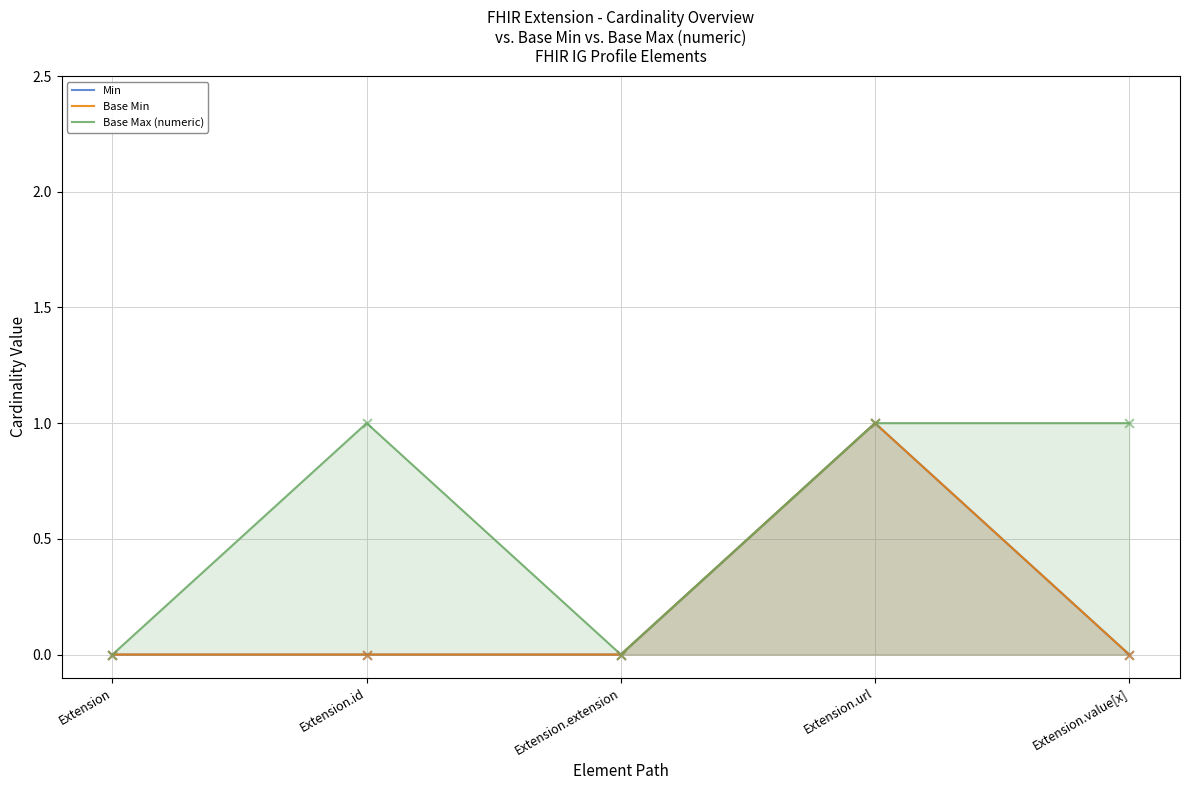

At how many categories does at least one series exceed 0?

3